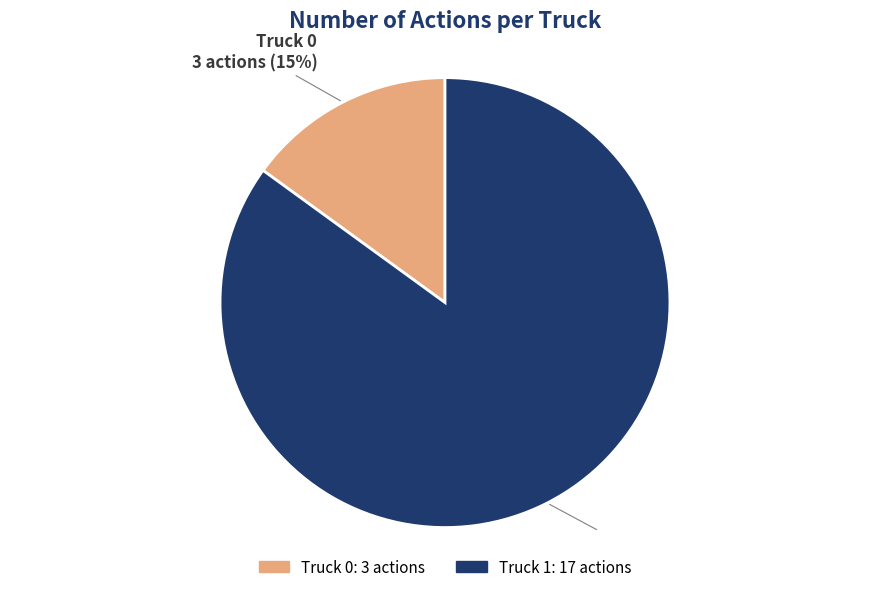

How many slices are in this pie chart?

2